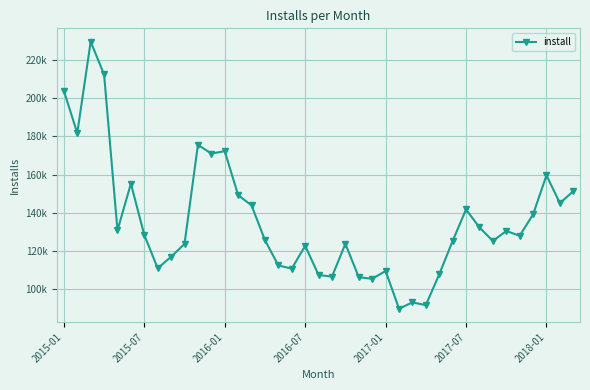

Reading right to left, what are all the values shown in this chart?

151276	145012	159579	139126	127973	130453	125251	132329	141753	125236	107775	91682	93109	89828	109535	105460	106273	123754	106578	107440	122714	110794	112416	125687	143848	149225	172217	170957	175538	123701	116970	110980	128398	155246	130762	212349	229486	181664	203803